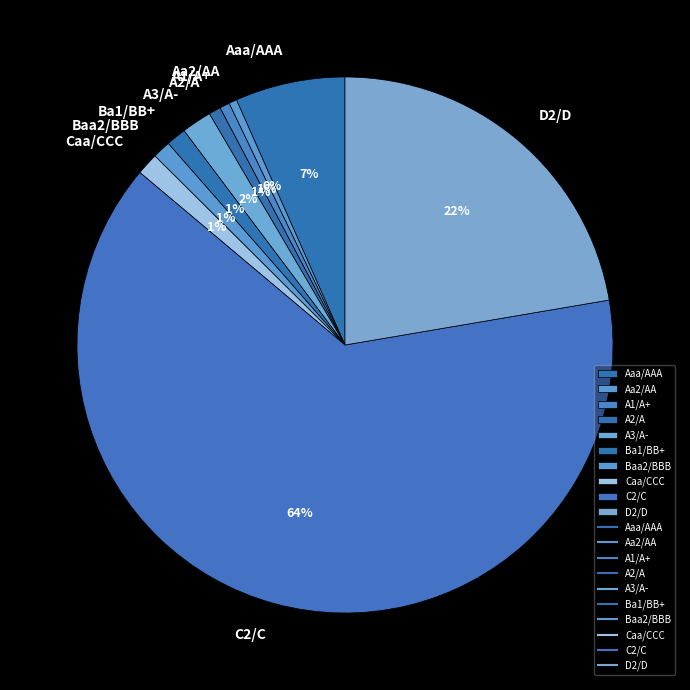

To the nearest percent, what percentage of the pie is A1/A+?

1%